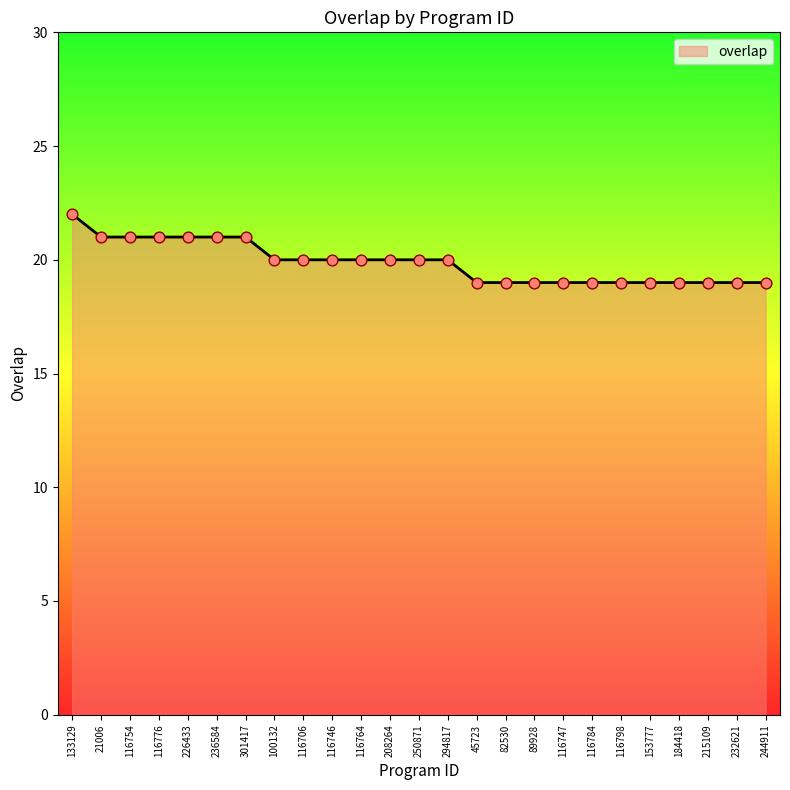

Approximately how many times larger is the value at 250871 compared to 133129?

0.9